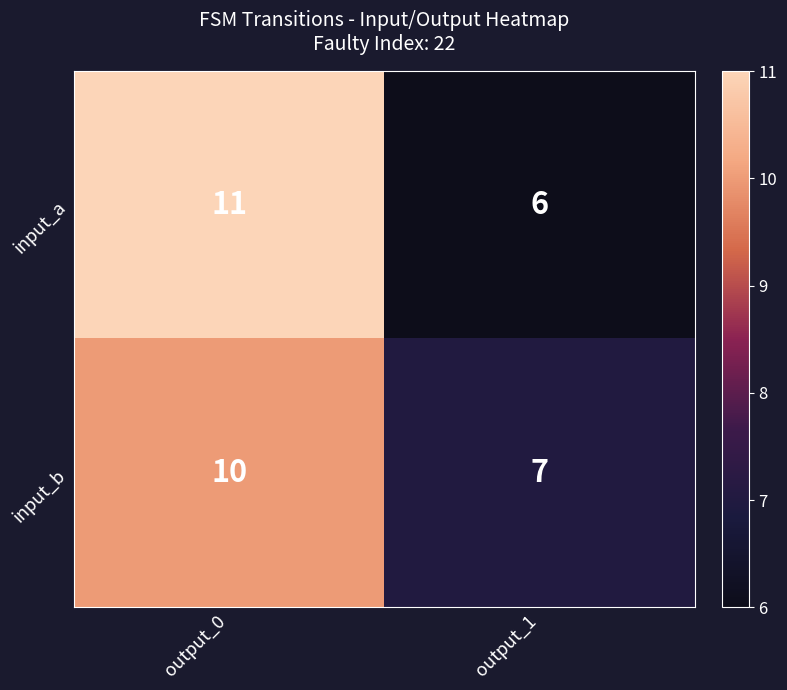

At which category does the chart reach its minimum across all series?

output_1